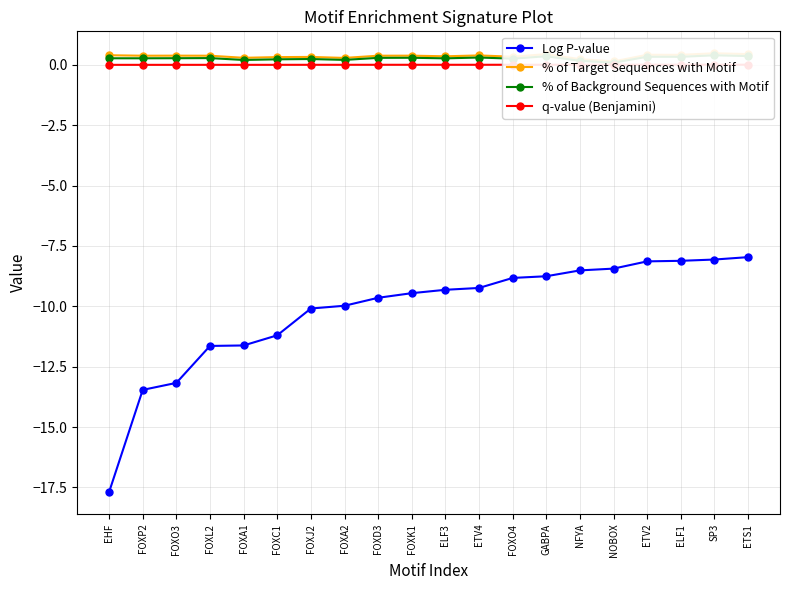

True or false: % of Background Sequences with Motif and Log P-value intersect in this chart.

False